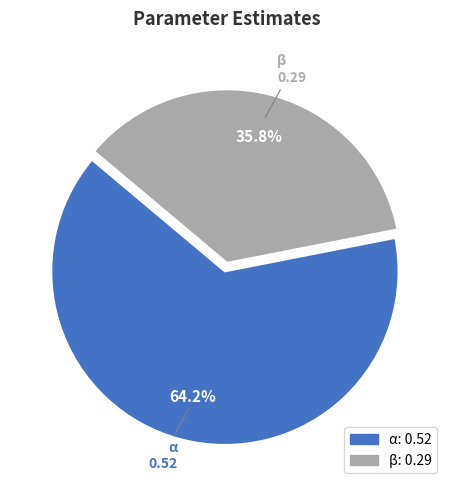

Count the number of slices in the pie.

2